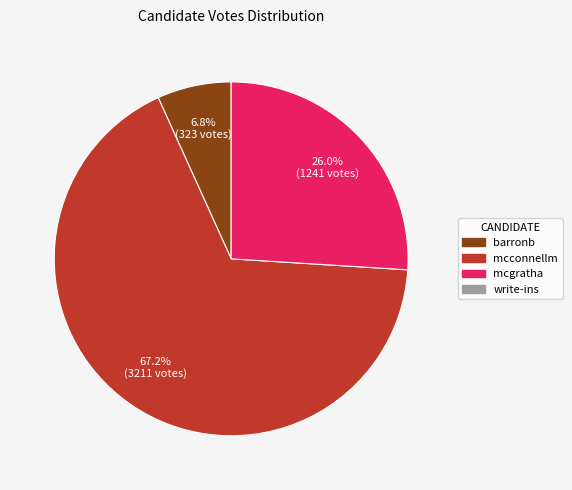

Count the number of slices in the pie.

3